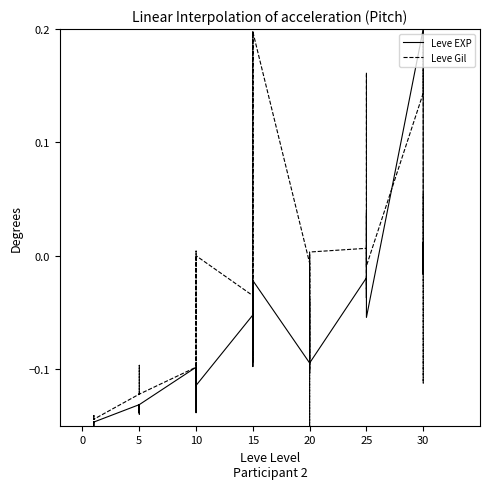

How many negative values does the Leve Gil series have?

27